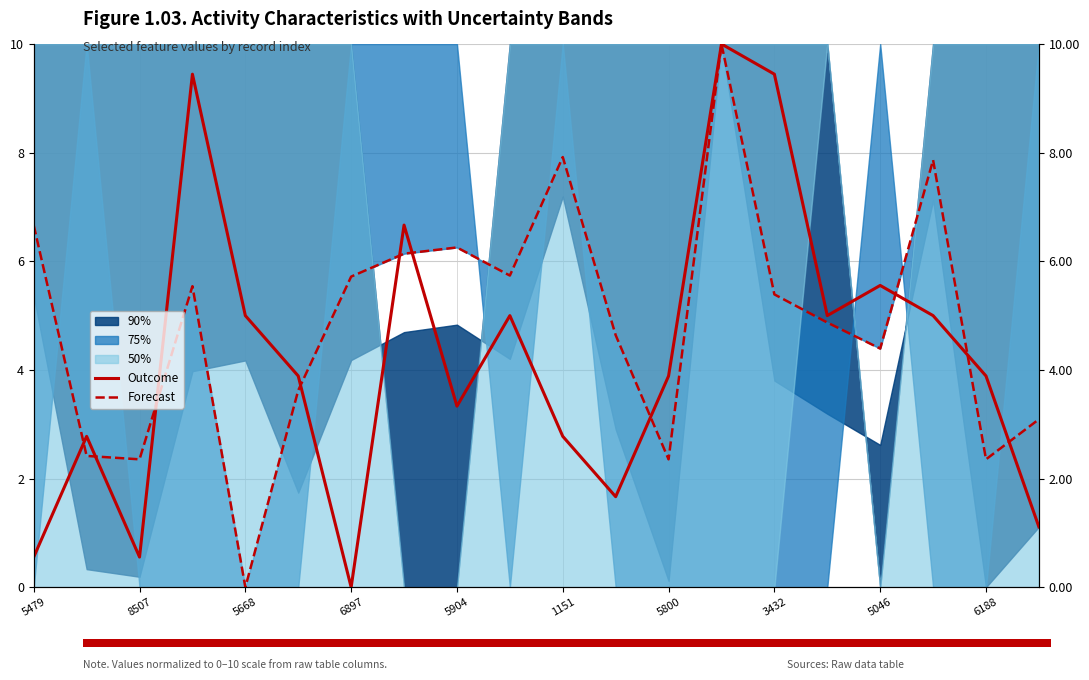

Reading left to right, transcribe all the data shown in this chart.

Outcome: 0.6	2.8	0.6	9.4	5.0	3.9	0.0	6.7	3.3	5.0	2.8	1.7	3.9	10.0	9.4	5.0	5.6	5.0	3.9	1.1
Forecast: 6.7	2.4	2.4	5.5	0.0	3.6	5.7	6.1	6.3	5.7	7.9	4.6	2.4	10.0	5.4	4.9	4.4	7.9	2.4	3.1